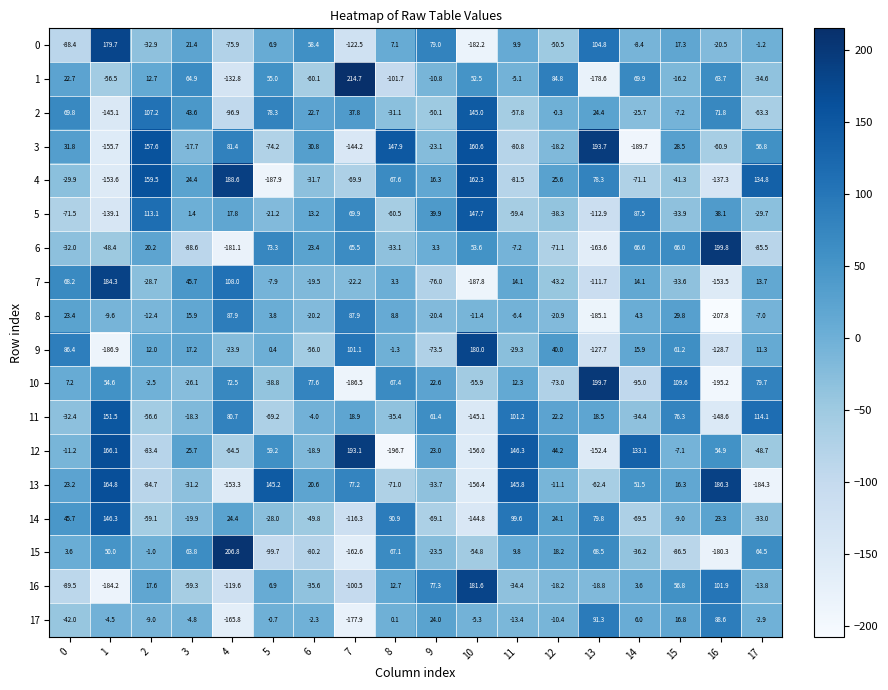

What is the minimum value shown in the chart?

-207.8